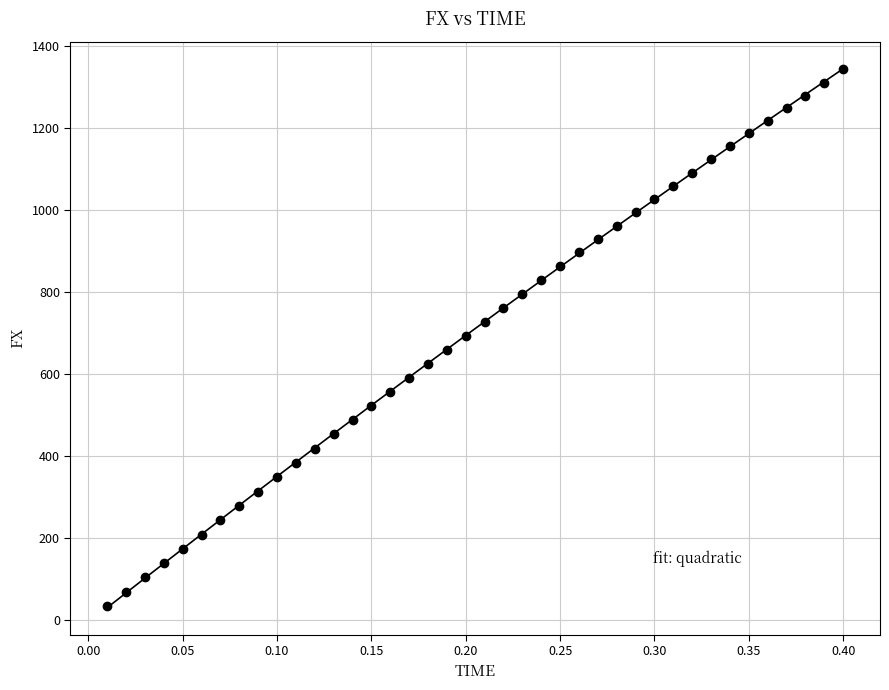

What is the range of X values (max minus min)?

0.4